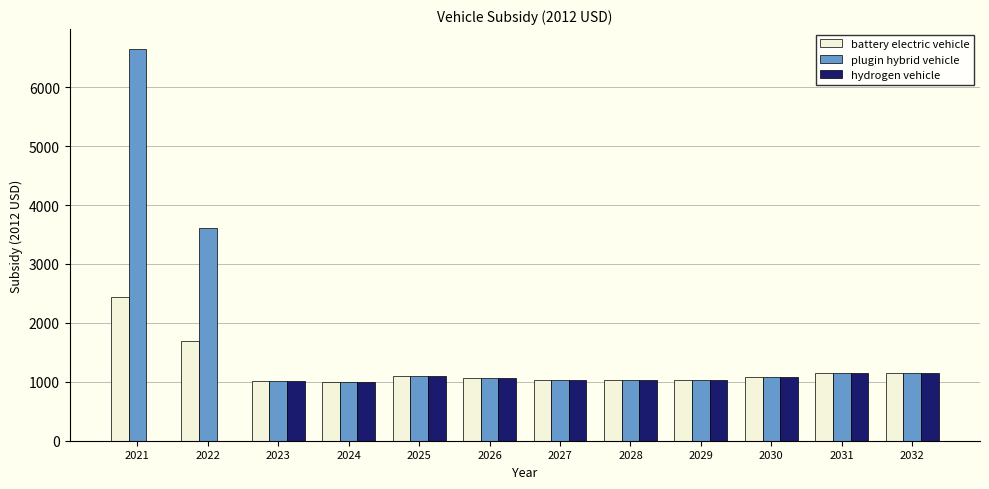

Which series has the widest spread of values?

plugin hybrid vehicle